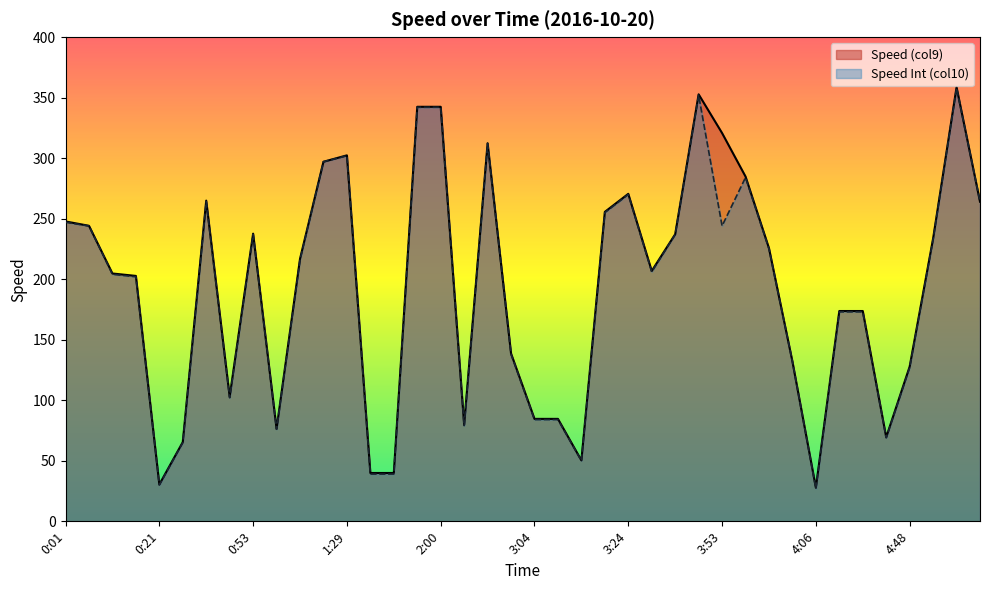

What are all the series names shown in the legend?

Speed (col9), Speed Int (col10)